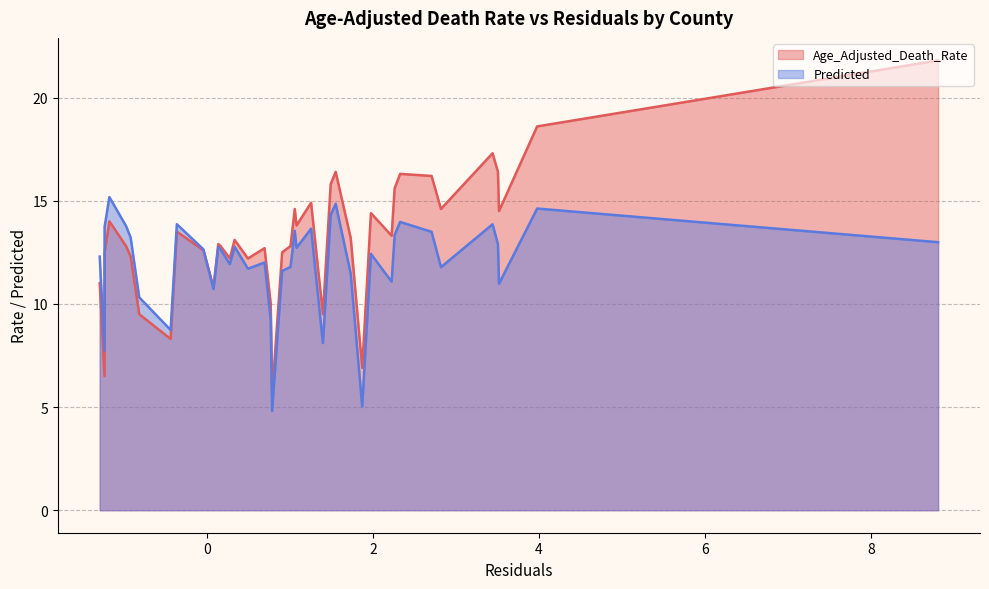

True or false: Age_Adjusted_Death_Rate has a value of 12.8 at Columbia.

True